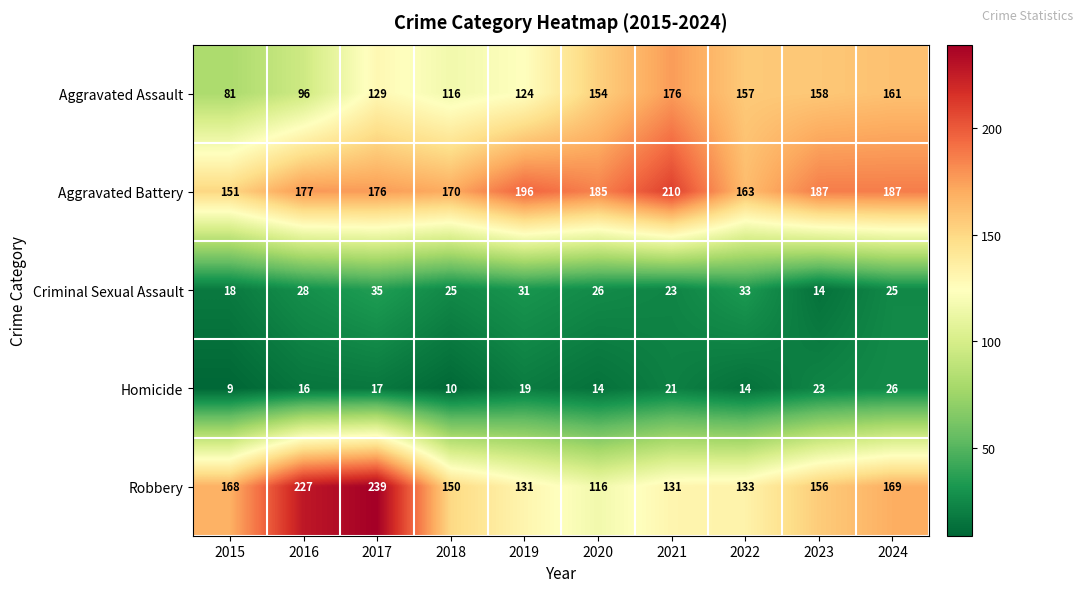

Which series has the largest range (max minus min)?

Robbery